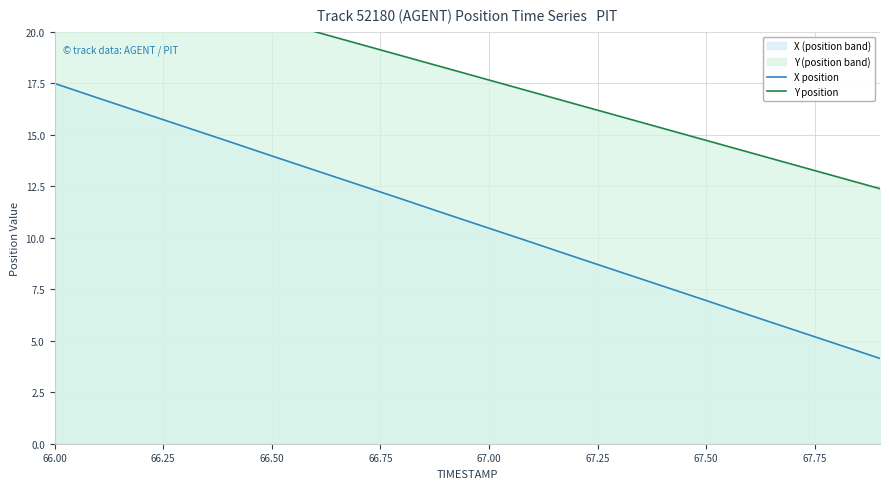

At which label does X position reach its peak?

66.00